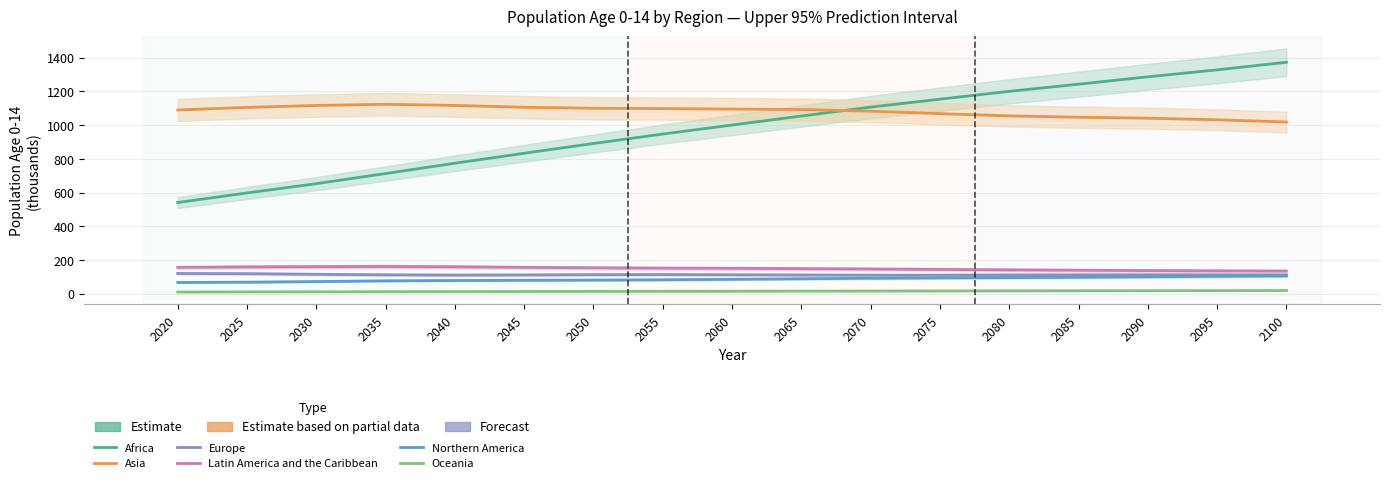

What is the difference between the maximum and minimum values in the Oceania series?

8.9